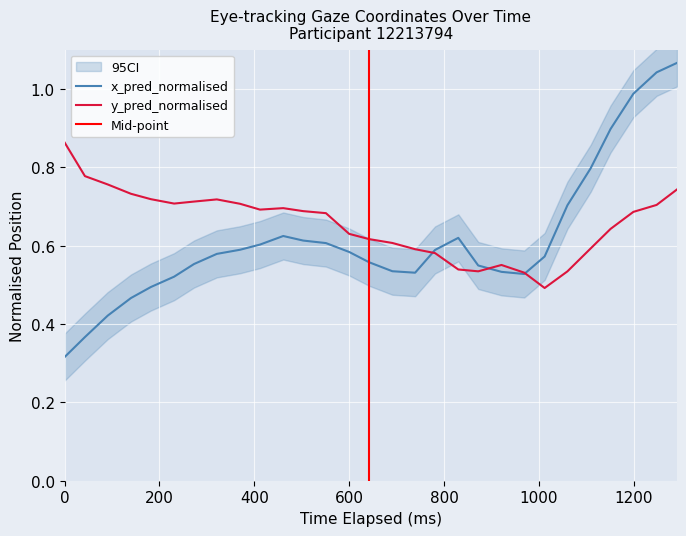

Reading left to right, transcribe all the data shown in this chart.

x_pred_normalised: 0.3	0.4	0.4	0.5	0.5	0.5	0.6	0.6	0.6	0.6	0.6	0.6	0.6	0.6	0.6	0.5	0.5	0.6	0.6	0.5	0.5	0.5	0.6	0.7	0.8	0.9	1.0	1.0	1.1
y_pred_normalised: 0.9	0.8	0.8	0.7	0.7	0.7	0.7	0.7	0.7	0.7	0.7	0.7	0.7	0.6	0.6	0.6	0.6	0.6	0.5	0.5	0.6	0.5	0.5	0.5	0.6	0.6	0.7	0.7	0.7